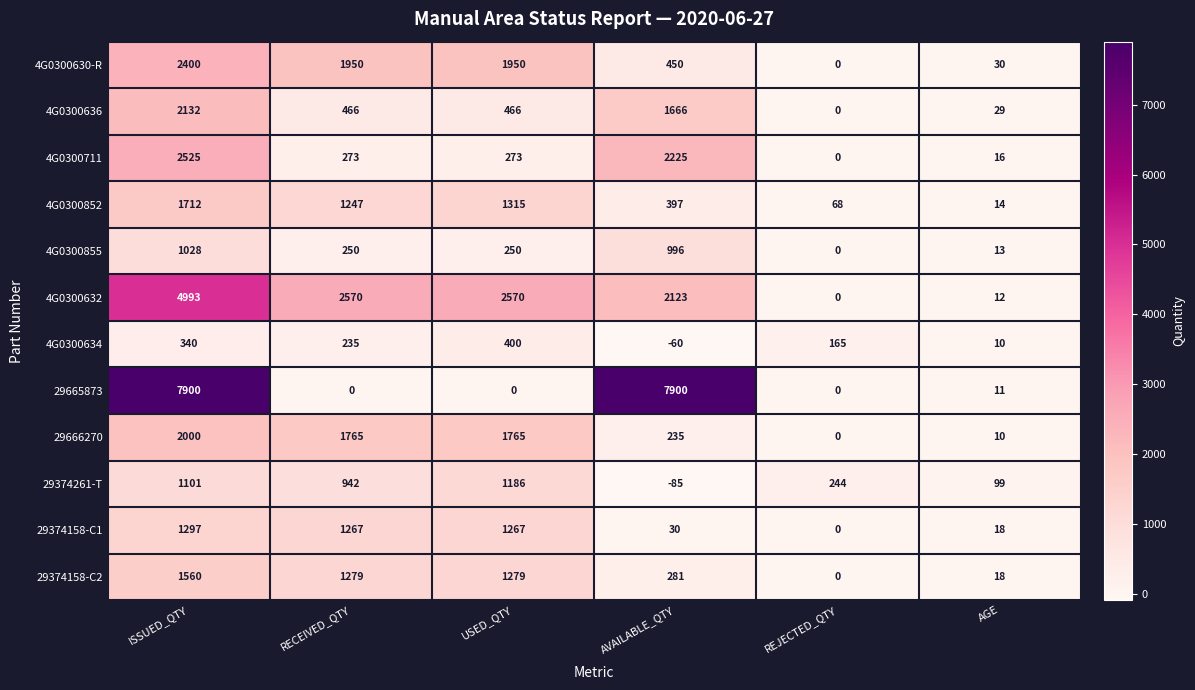

The 29374158-C1 series shows 18 at AGE. True or false?

True